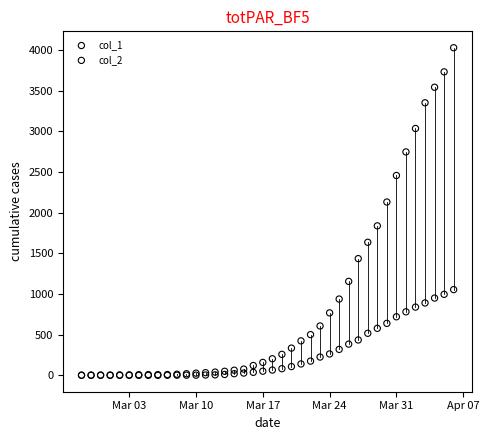

Which series contains the highest Y value?

col_2